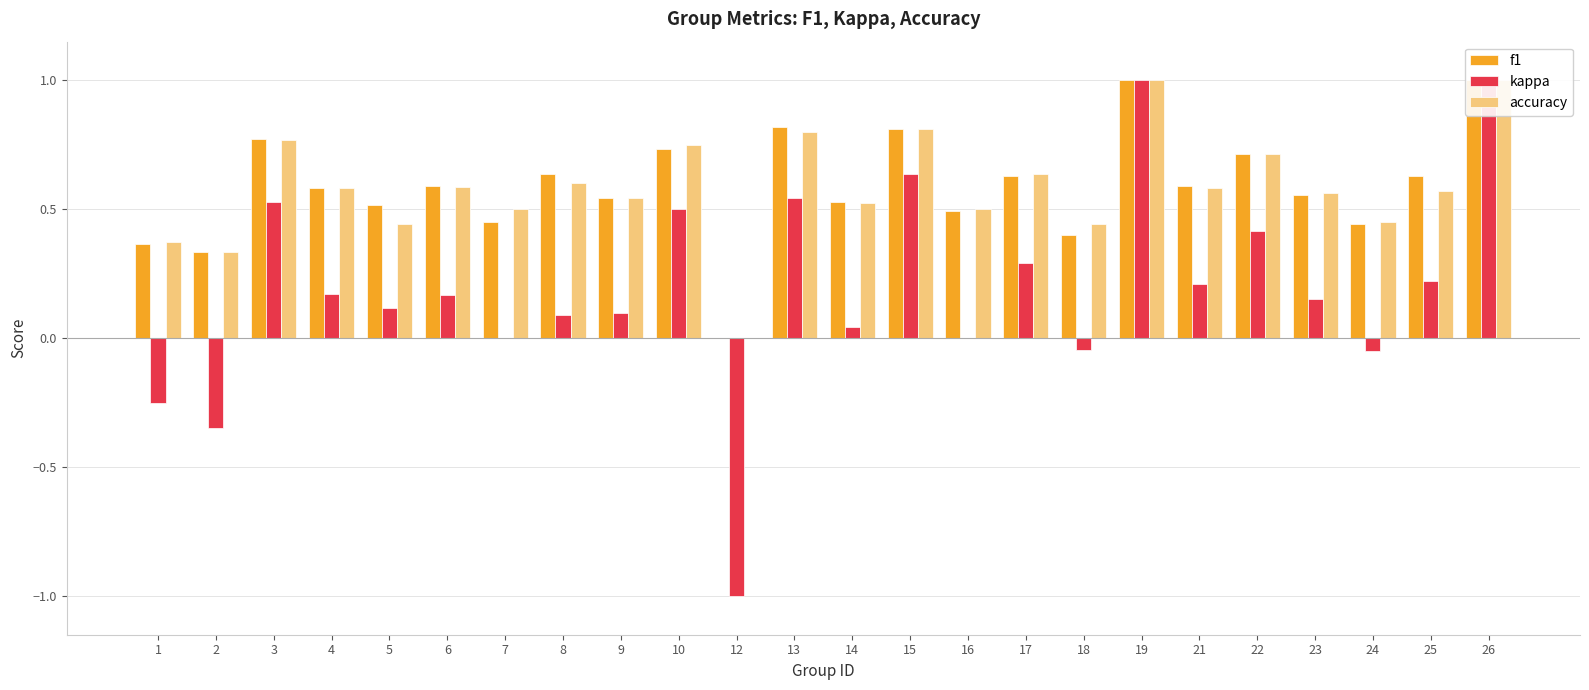

Reading right to left, list all the values displayed in this chart.

f1: 1.0	0.6	0.4	0.6	0.7	0.6	1.0	0.4	0.6	0.5	0.8	0.5	0.8	0.0	0.7	0.5	0.6	0.5	0.6	0.5	0.6	0.8	0.3	0.4
kappa: 1.0	0.2	-0.0	0.2	0.4	0.2	1.0	-0.0	0.3	0.0	0.6	0.0	0.5	-1.0	0.5	0.1	0.1	0.0	0.2	0.1	0.2	0.5	-0.3	-0.2
accuracy: 1.0	0.6	0.5	0.6	0.7	0.6	1.0	0.4	0.6	0.5	0.8	0.5	0.8	0.0	0.8	0.5	0.6	0.5	0.6	0.4	0.6	0.8	0.3	0.4